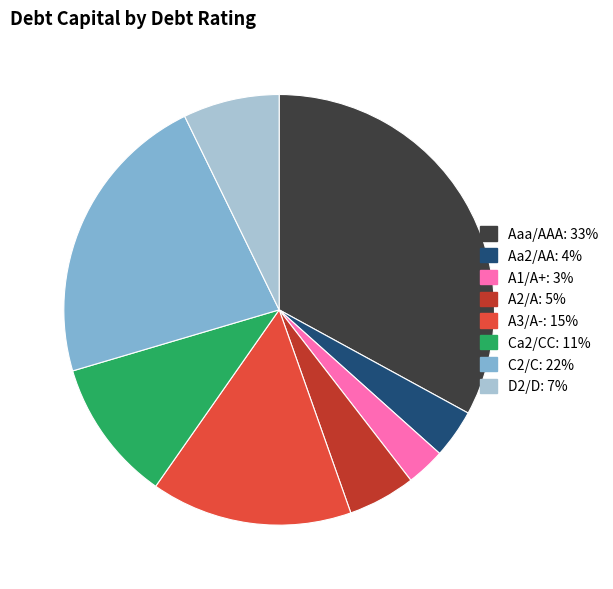

Is it true that Aaa/AAA is 58% of the pie?

False